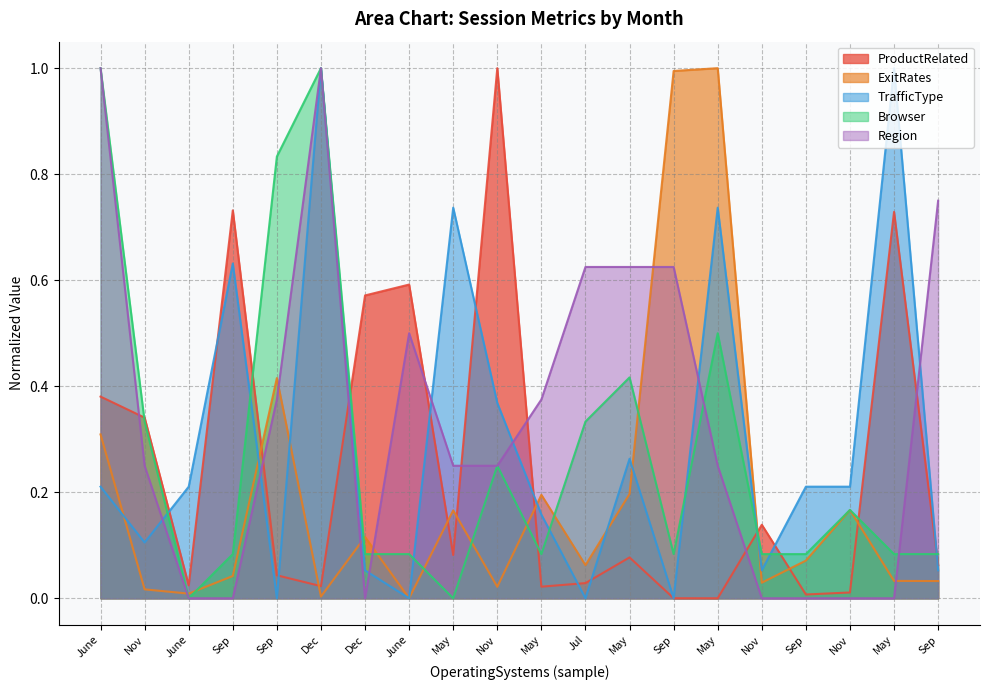

In Region, how many points are higher than both neighbors (excluding endpoints)?

2